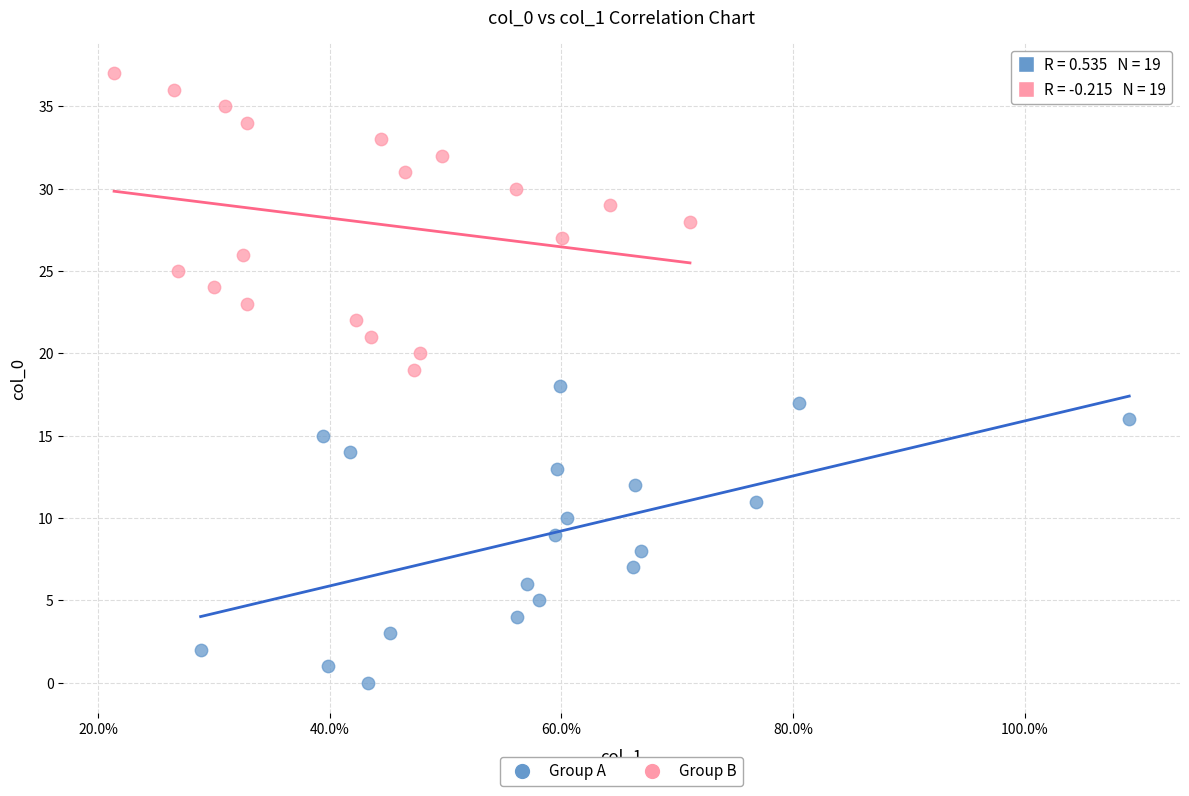

Which series contains the lowest Y value?

Group A